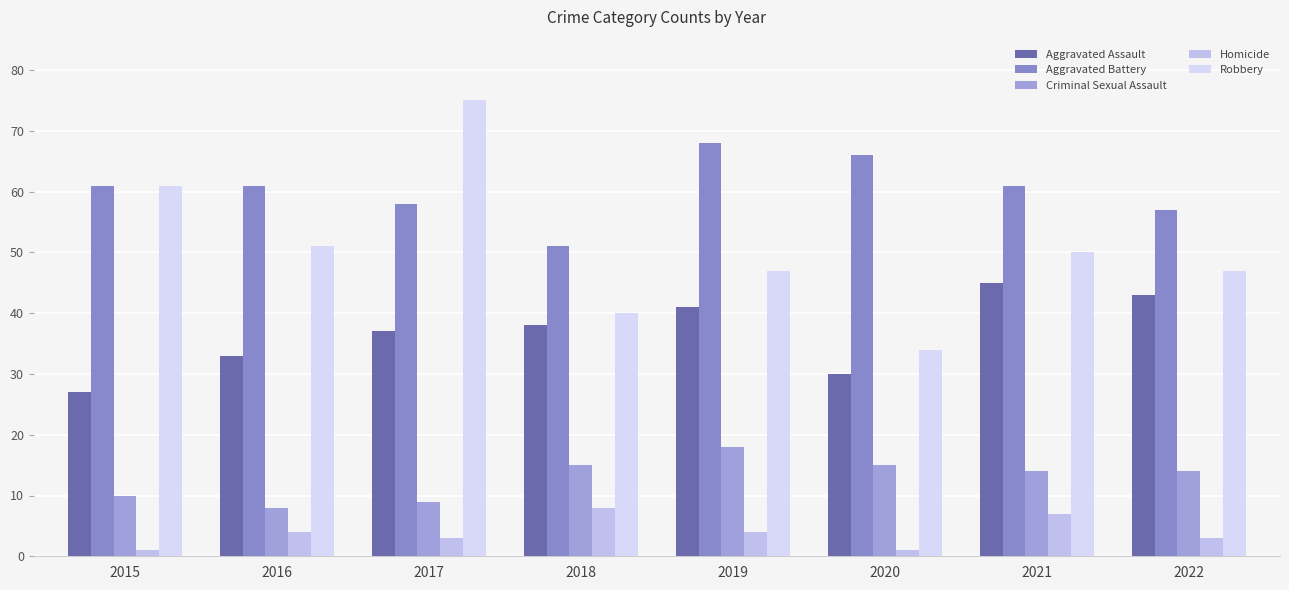

At 2021, list the series in order from largest to smallest.

Aggravated Battery, Robbery, Aggravated Assault, Criminal Sexual Assault, Homicide